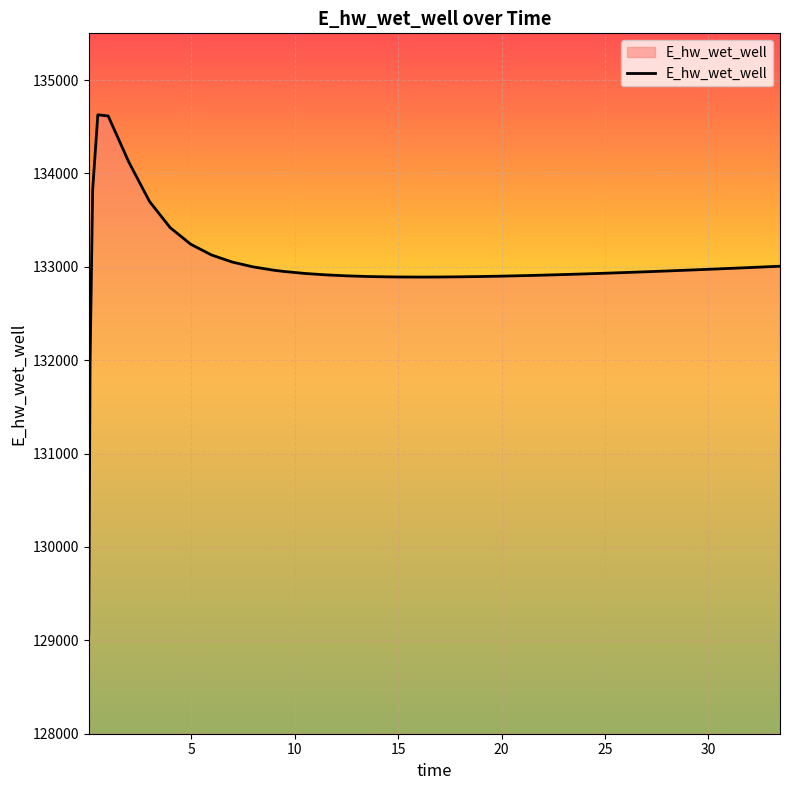

What is the greatest value displayed?

134628.0